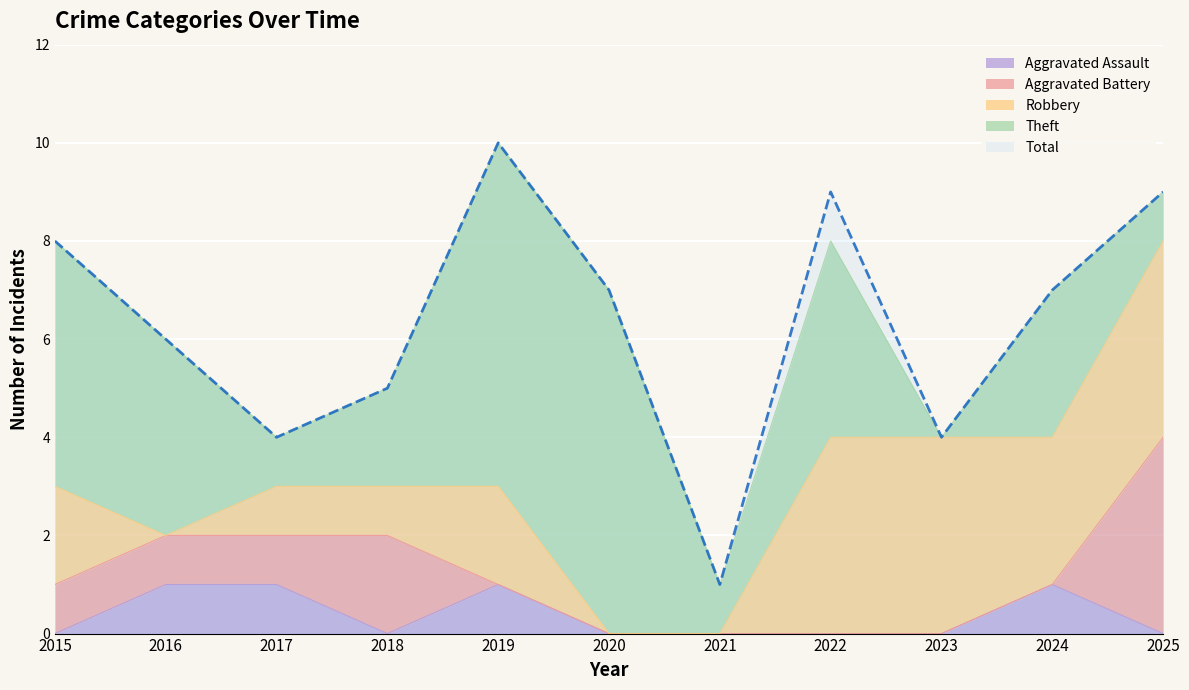

Is it true that Robbery equals 1 at 2017?

True